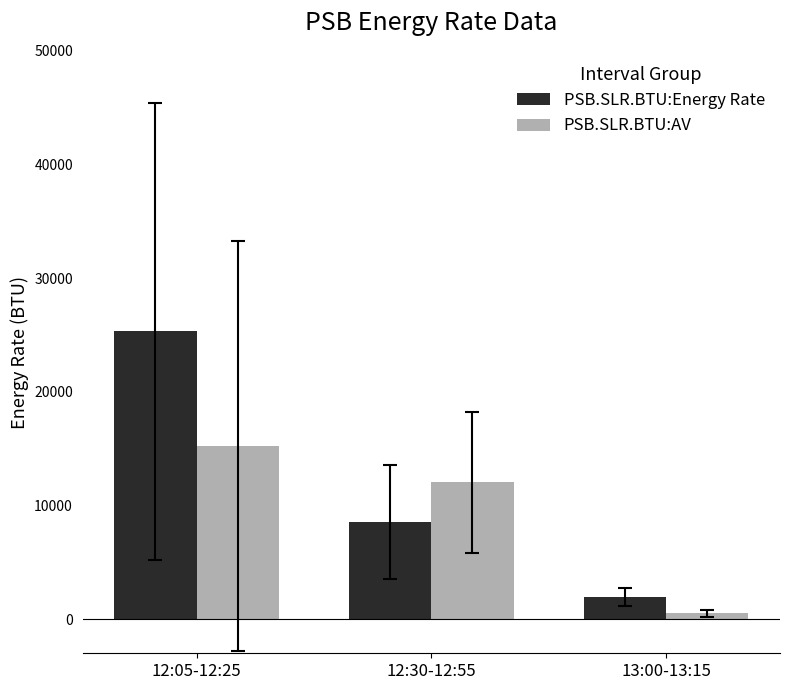

What is the label of the 3rd bar from the left?

13:00-13:15